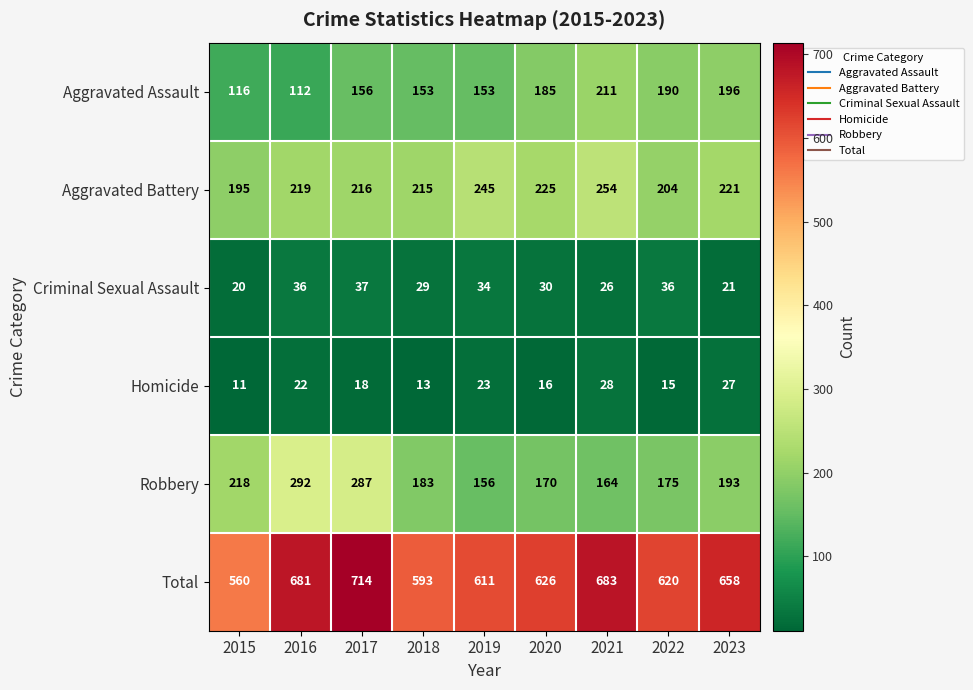

Is it true that Aggravated Battery equals 255 at 2015?

False